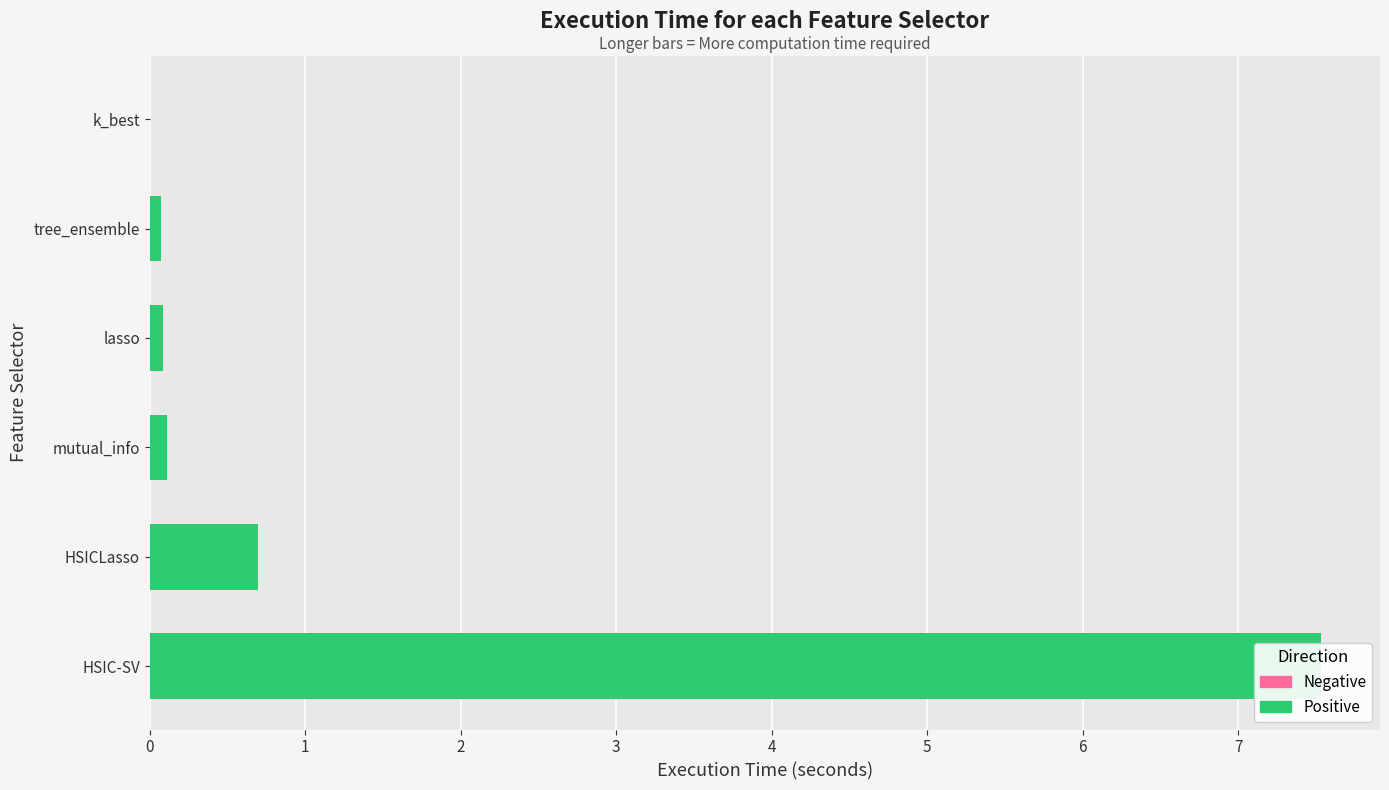

Rank the categories by value from lowest to highest.

5, 4, 3, 2, 1, 0